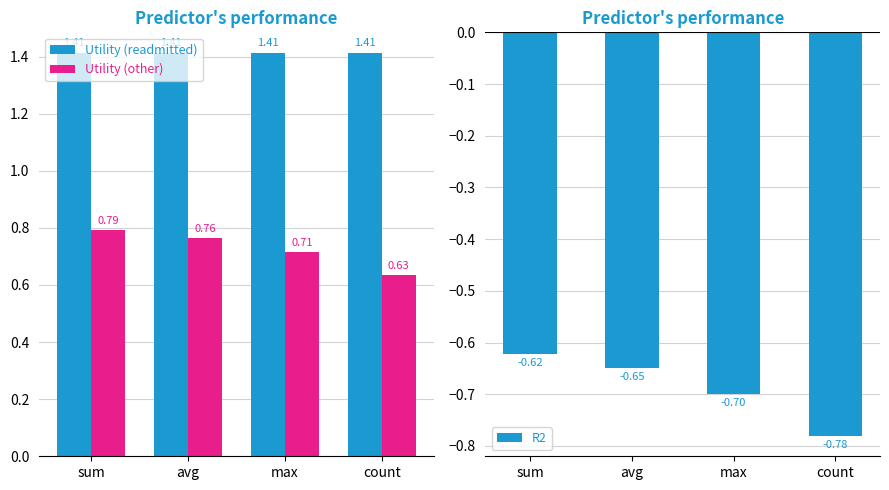

True or false: R2 has a value of -0.8 at count.

True